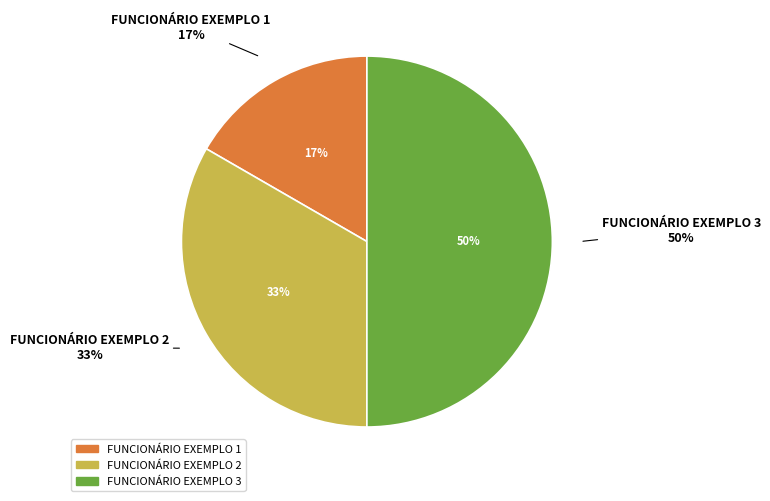

Rank the categories by value from highest to lowest.

FUNCIONÁRIO EXEMPLO 3, FUNCIONÁRIO EXEMPLO 2, FUNCIONÁRIO EXEMPLO 1